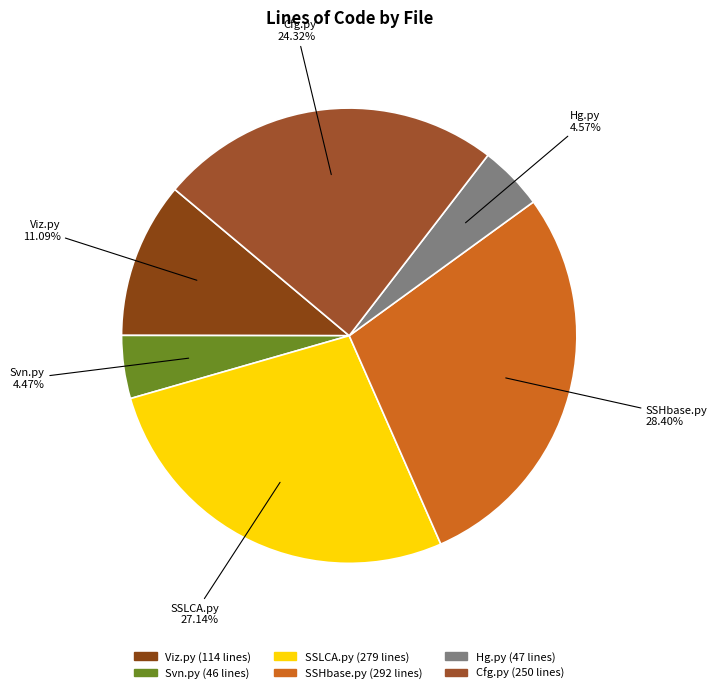

True or false: Svn.py accounts for 4% of the total.

True